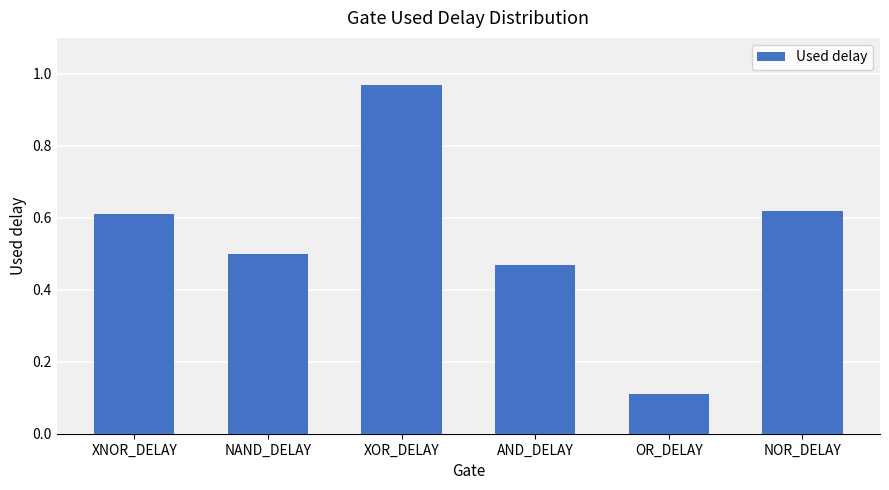

What is the sum of all values?

3.3